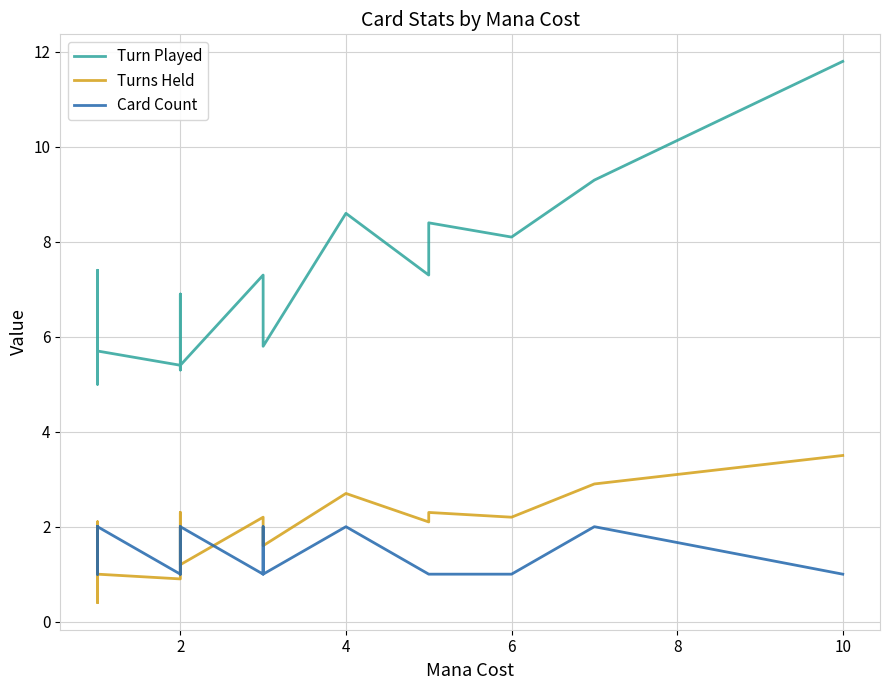

What is the minimum value for Card Count?

1.0